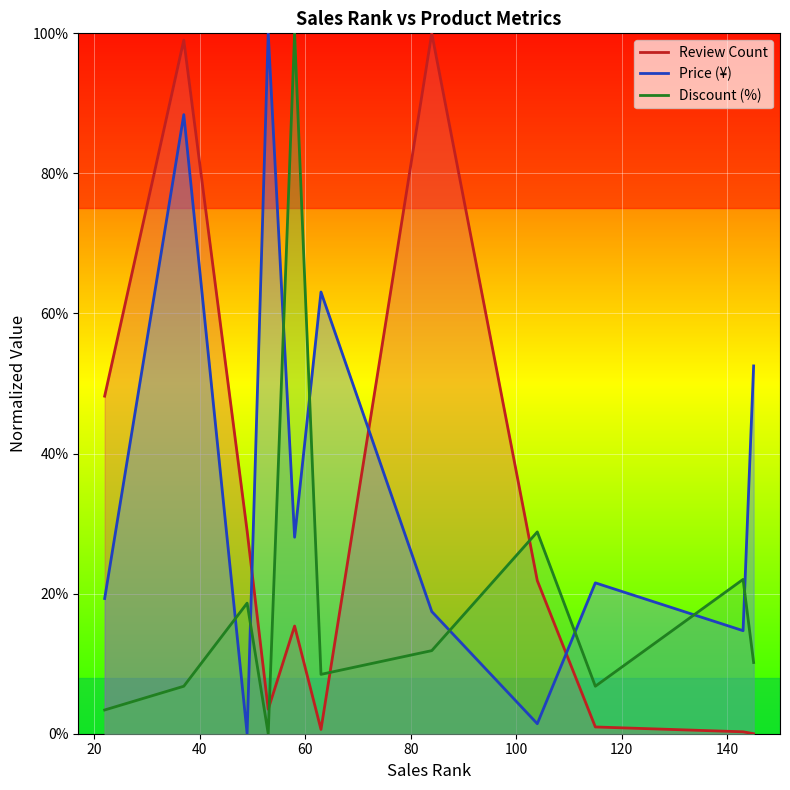

True or false: Review Count and Price (¥) cross at least once.

True